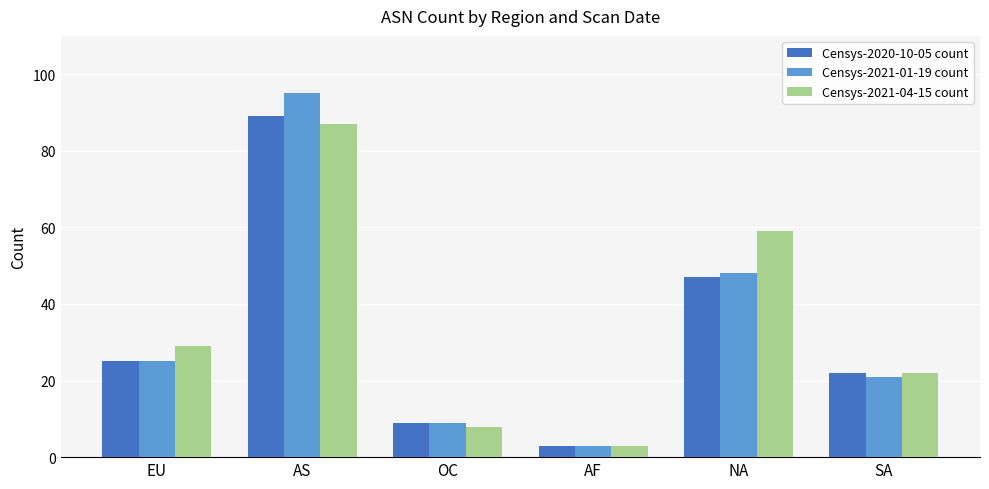

Reading left to right, extract all data points from this chart.

Censys-2020-10-05 count: EU=25	AS=89	OC=9	AF=3	NA=47	SA=22
Censys-2021-01-19 count: EU=25	AS=95	OC=9	AF=3	NA=48	SA=21
Censys-2021-04-15 count: EU=29	AS=87	OC=8	AF=3	NA=59	SA=22